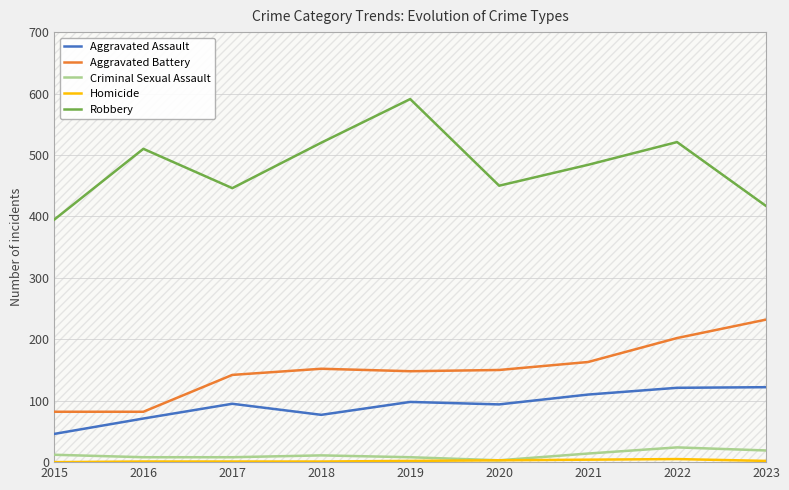

Reading left to right, what are all the values shown in this chart?

Aggravated Assault: 2015=46	2016=71	2017=95	2018=77	2019=98	2020=94	2021=110	2022=121	2023=122
Aggravated Battery: 2015=82	2016=82	2017=142	2018=152	2019=148	2020=150	2021=163	2022=202	2023=232
Criminal Sexual Assault: 2015=12	2016=8	2017=8	2018=11	2019=8	2020=3	2021=14	2022=24	2023=19
Homicide: 2015=0	2016=1	2017=1	2018=1	2019=2	2020=3	2021=4	2022=5	2023=2
Robbery: 2015=395	2016=510	2017=446	2018=520	2019=591	2020=450	2021=484	2022=521	2023=417